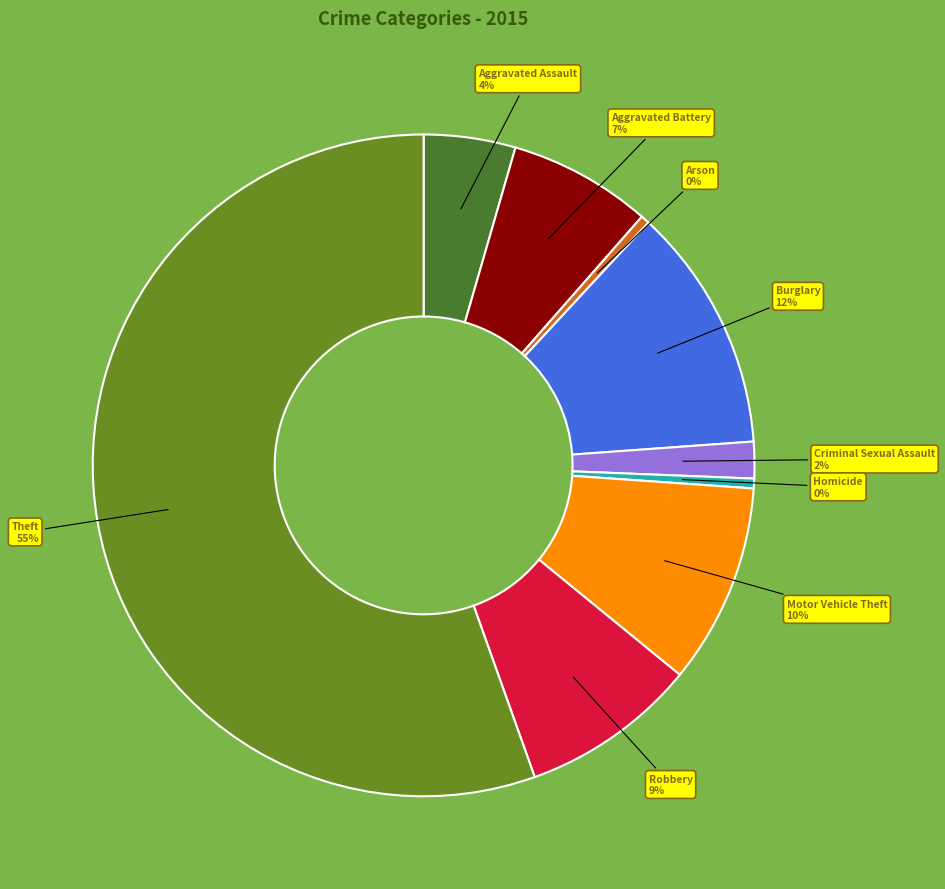

Which category has the biggest portion of the pie?

Theft